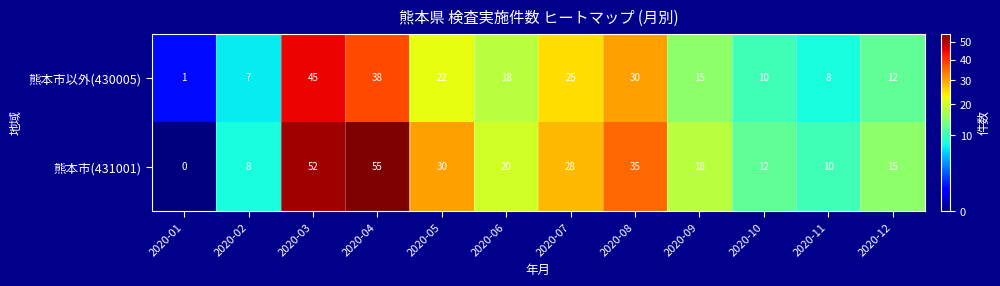

At how many categories does at least one series exceed 32?

3